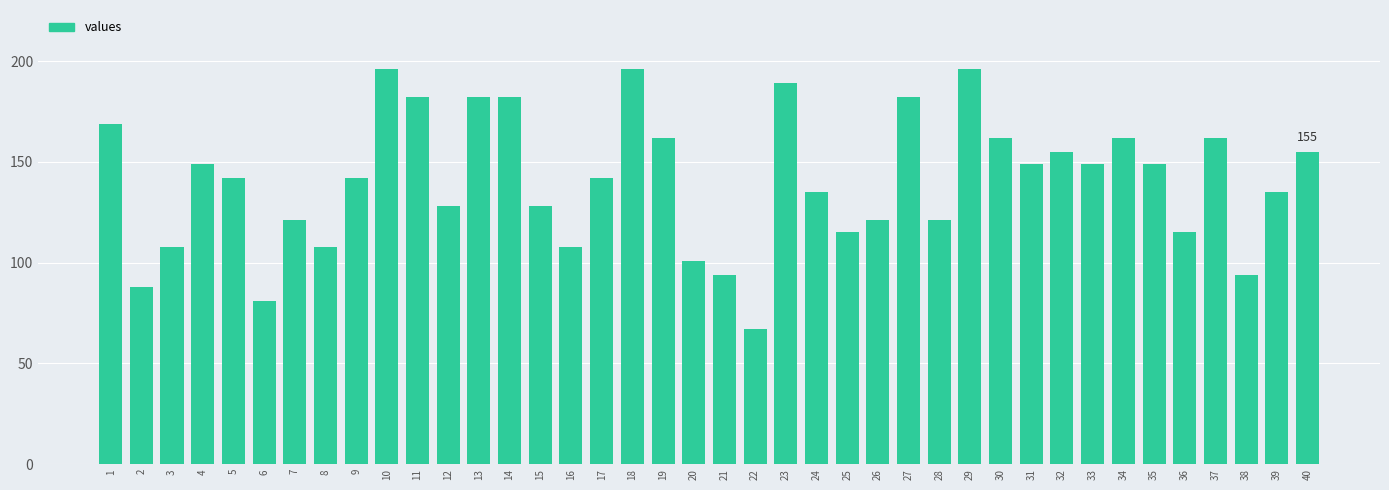

Which label corresponds to the smallest value in the chart?

22